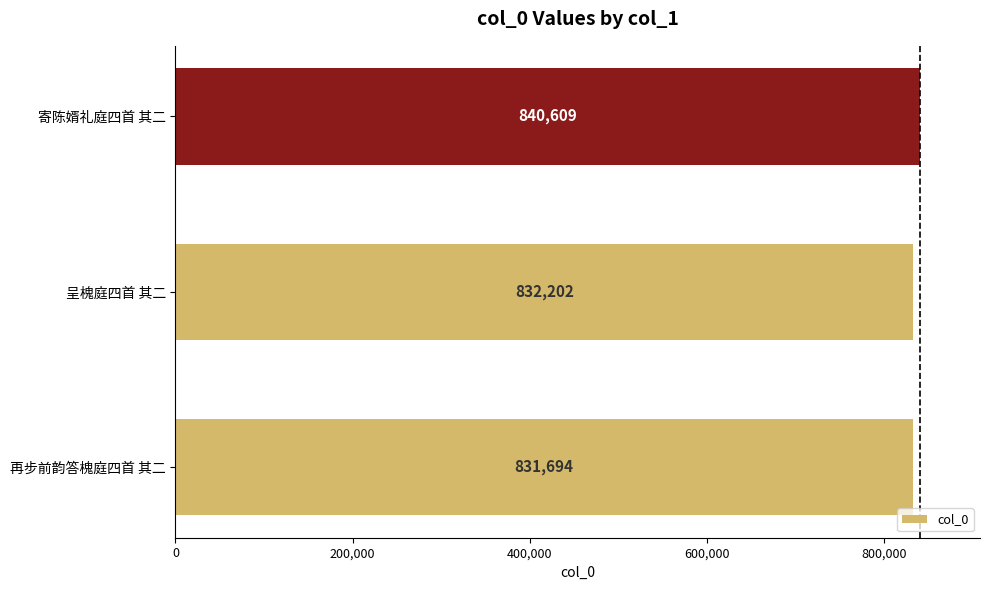

What is the sum of the values at 再步前韵答槐庭四首 其二 and 呈槐庭四首 其二?

1663896